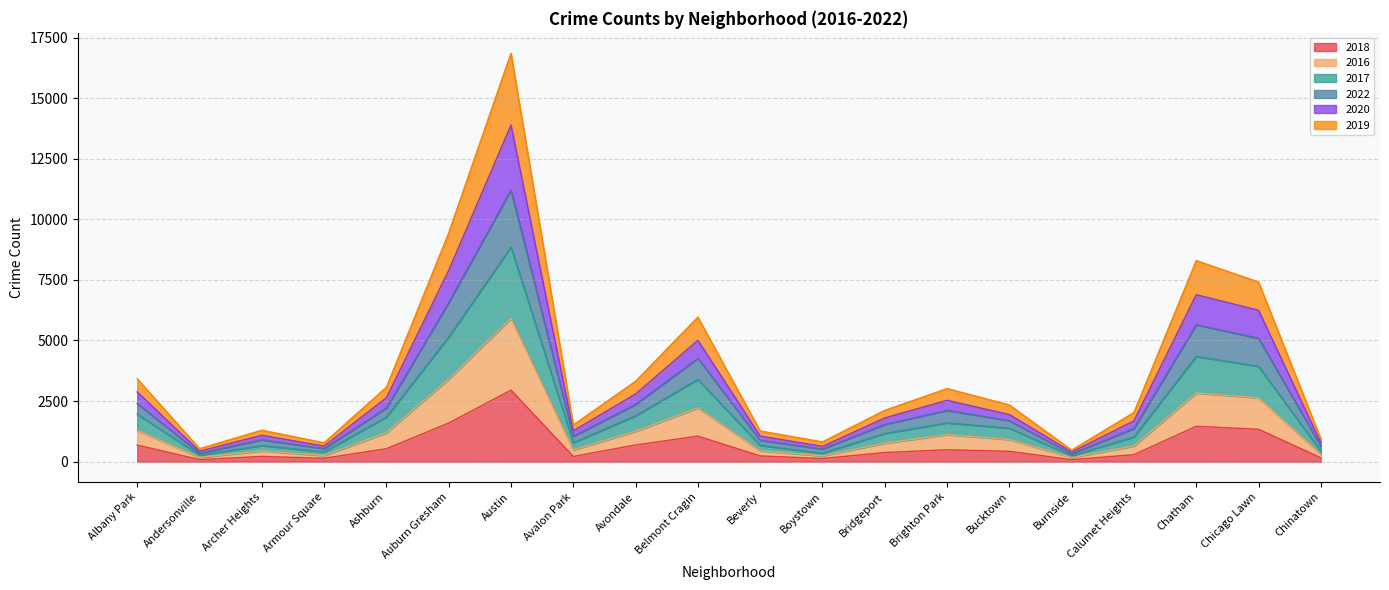

What is the total value across all series at Auburn Gresham?

9435